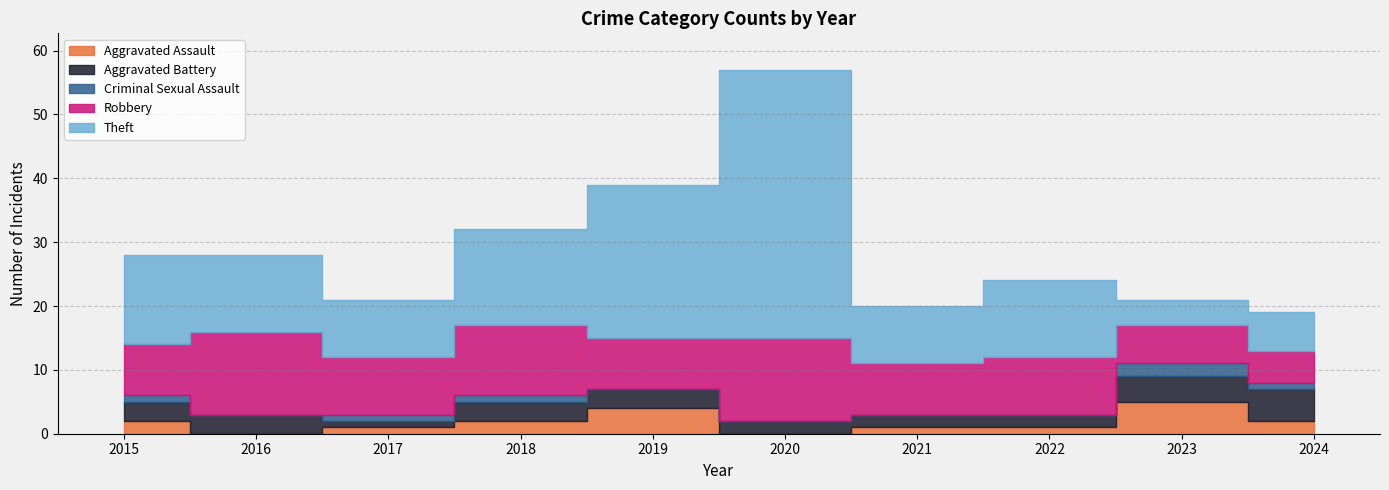

At which category does Robbery reach its first local peak?

2016